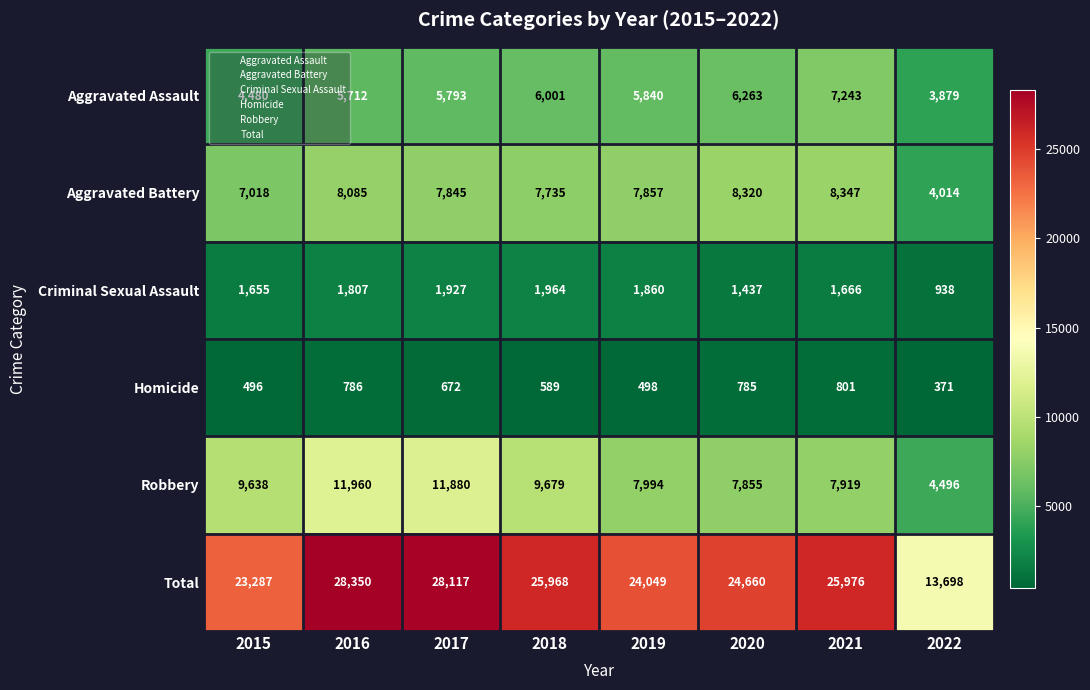

Rank the series by their maximum value, from highest to lowest.

Total, Robbery, Aggravated Battery, Aggravated Assault, Criminal Sexual Assault, Homicide